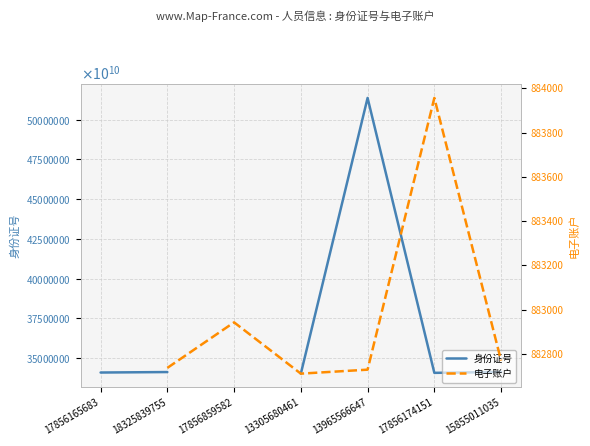

What is the greatest value displayed?

513721199907177408.0